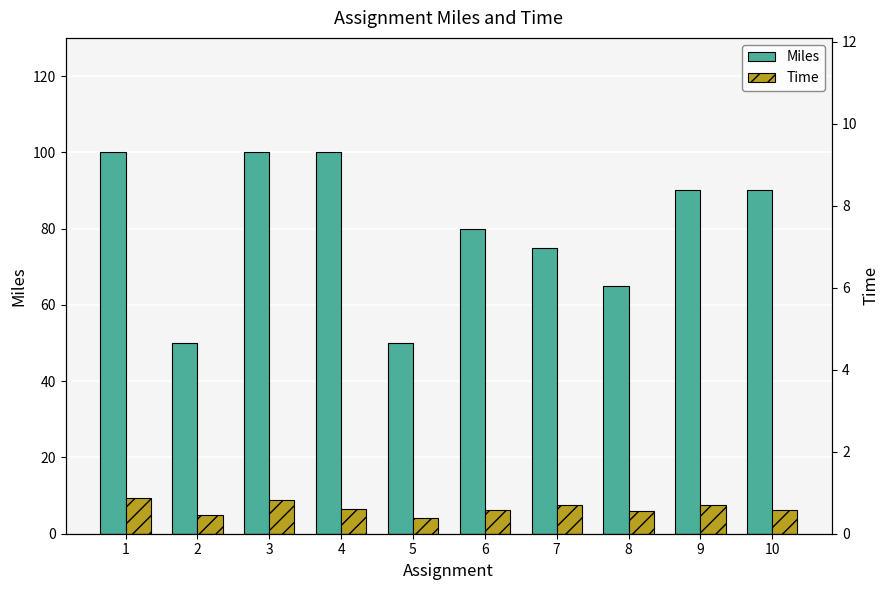

How many groups of bars are there?

10